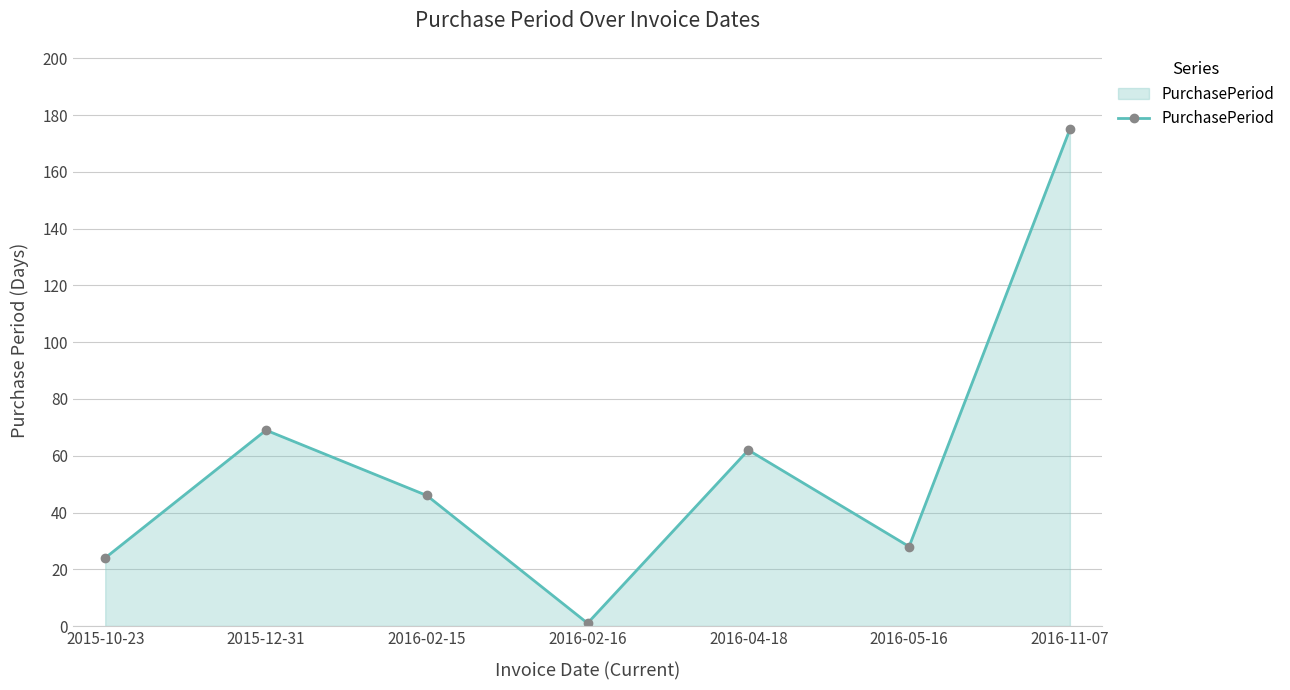

What is the label of the 3rd point from the right?

2016-04-18